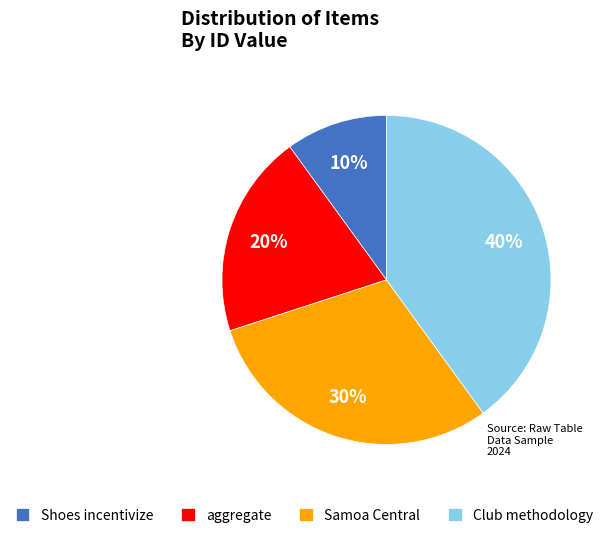

The aggregate slice represents 7% of the pie. True or false?

False